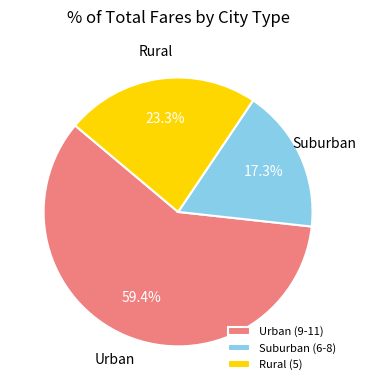

Count the number of slices in the pie.

3